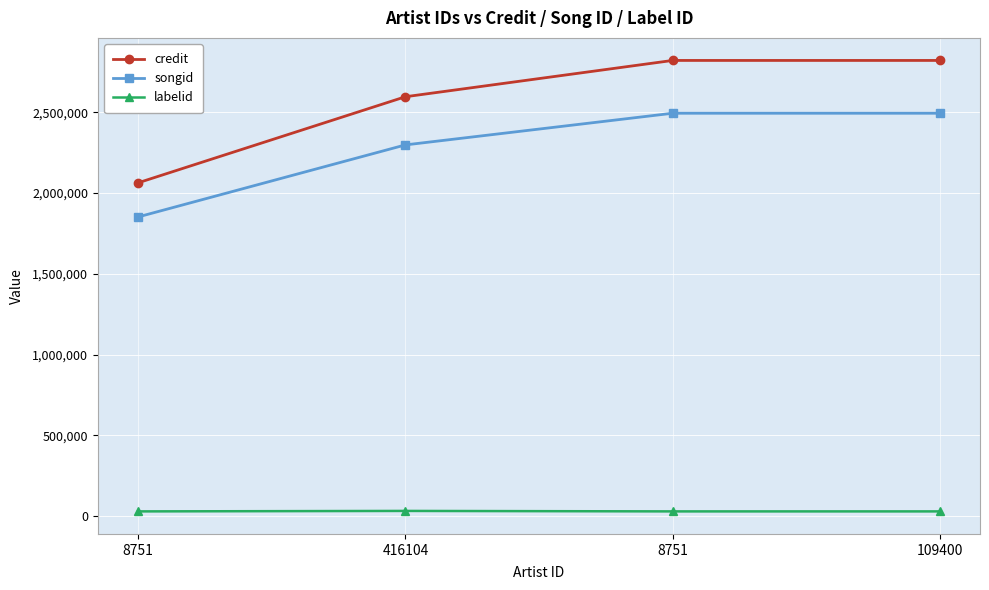

What is the greatest value displayed?

2821743